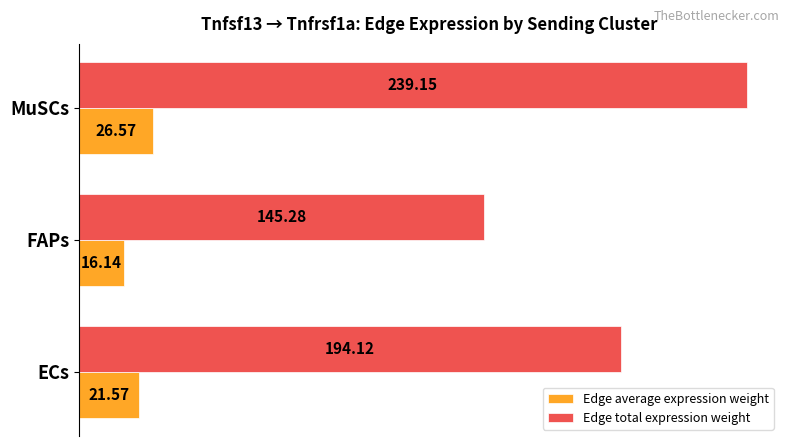

What is the difference between the Edge average expression weight values at MuSCs and FAPs?

10.4